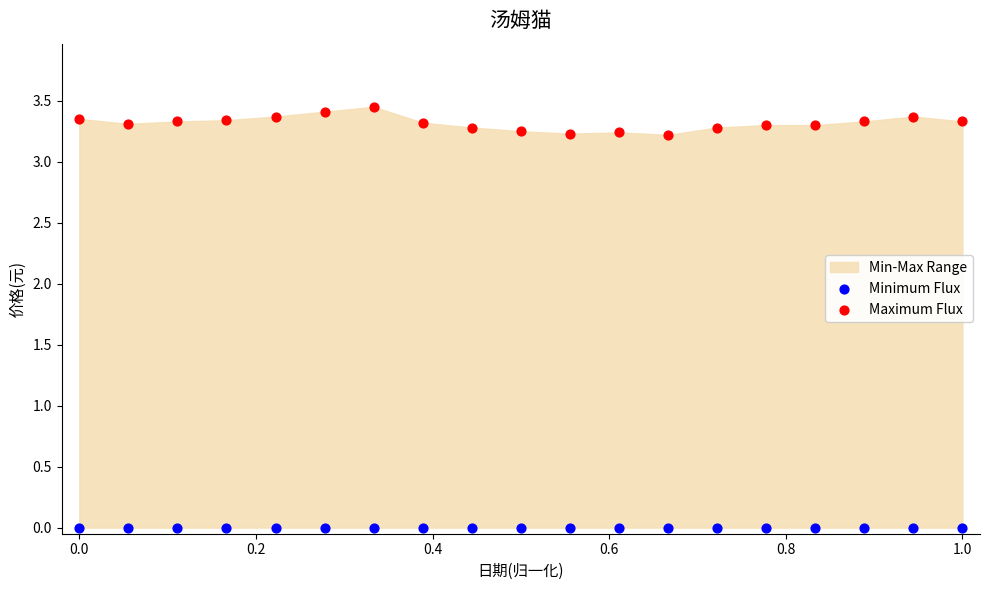

Which series contains the highest Y value?

Maximum Flux